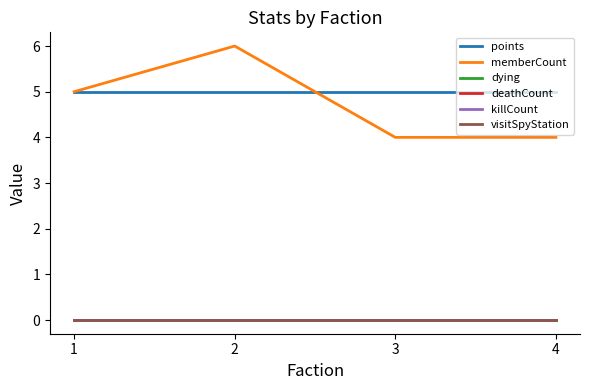

Is this an area chart (filled region under the line)?

No